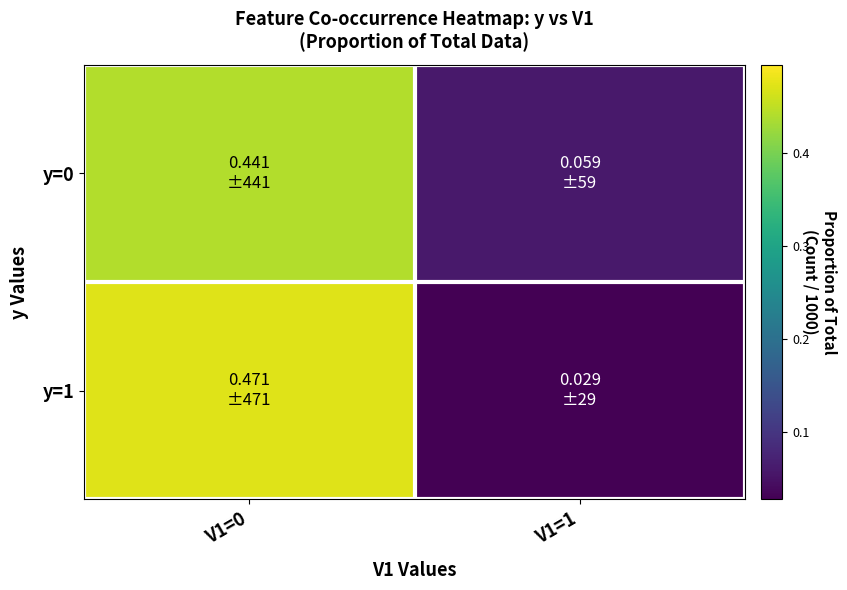

Which series has the largest range (max minus min)?

y=1